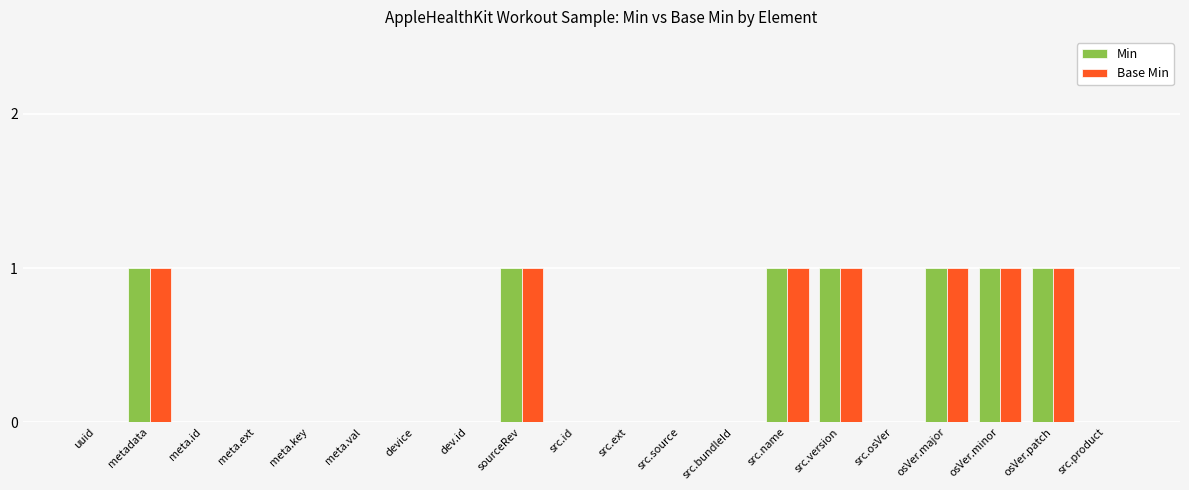

The Min series shows 0 at device. True or false?

True